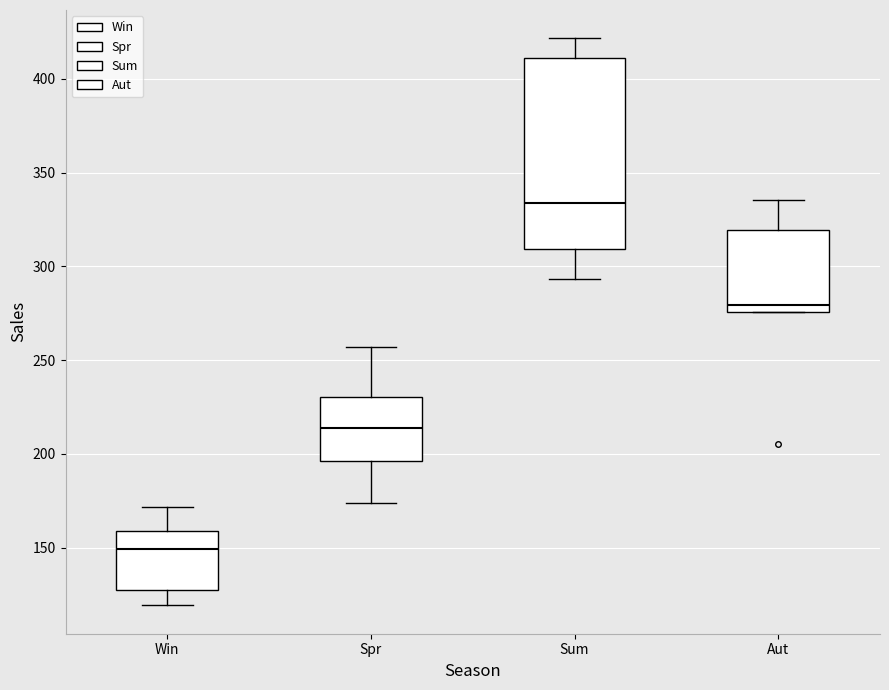

Where is the upper edge of the box for Aut on the y-axis? The values are not printed on the chart, so give them approximately, as read against the axis.

320